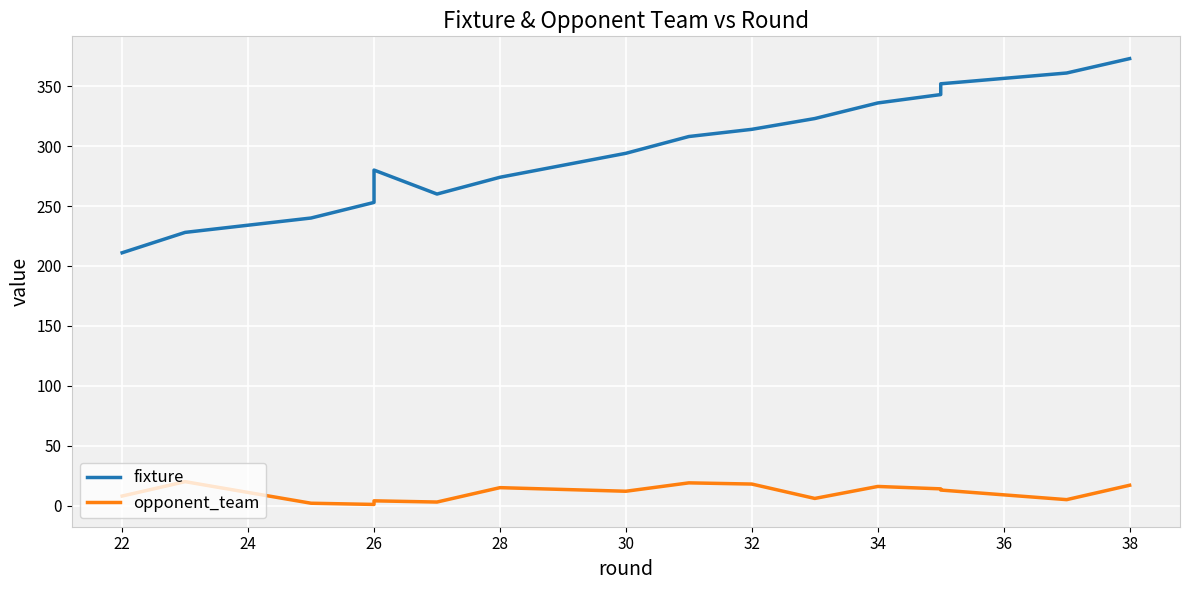

What is the difference between the maximum and minimum values in the fixture series?

162